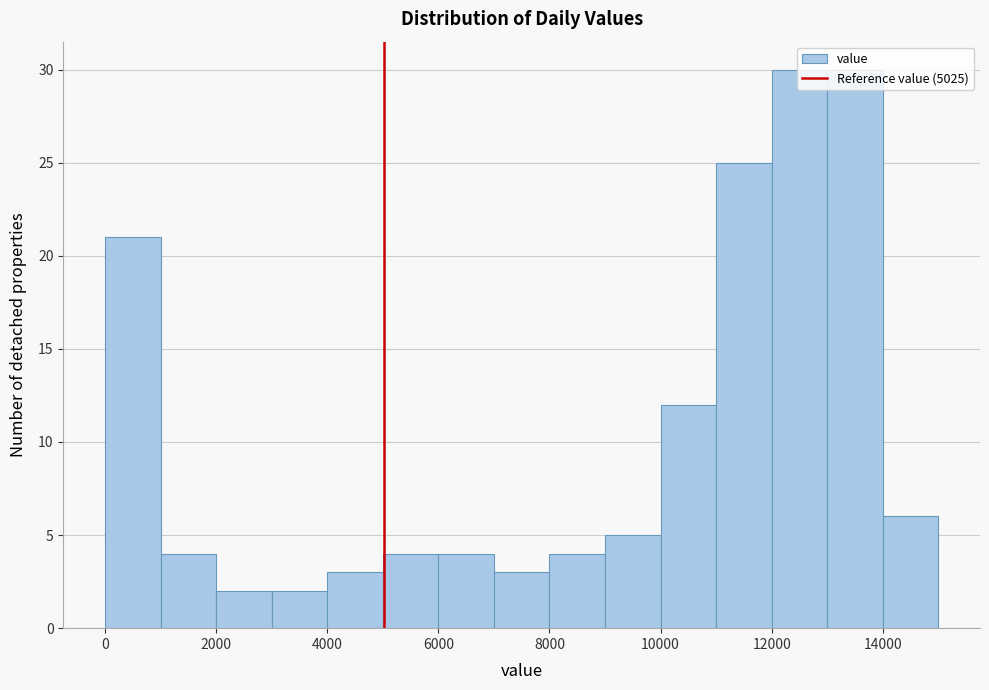

Reading left to right, list every bar in this chart as the range it spans on the x-axis followed by its height. The values are not printed on the chart, so give them approximately, as read against the axis.

0 to 1000: 21
1000 to 2000: 4
2000 to 3000: 2
3000 to 4000: 2
4000 to 5000: 3
5000 to 6000: 4
6000 to 7000: 4
7000 to 8000: 3
8000 to 9000: 4
9000 to 10000: 5
10000 to 11000: 12
11000 to 12000: 25
12000 to 13000: 30
13000 to 14000: 30
14000 to 15000: 6